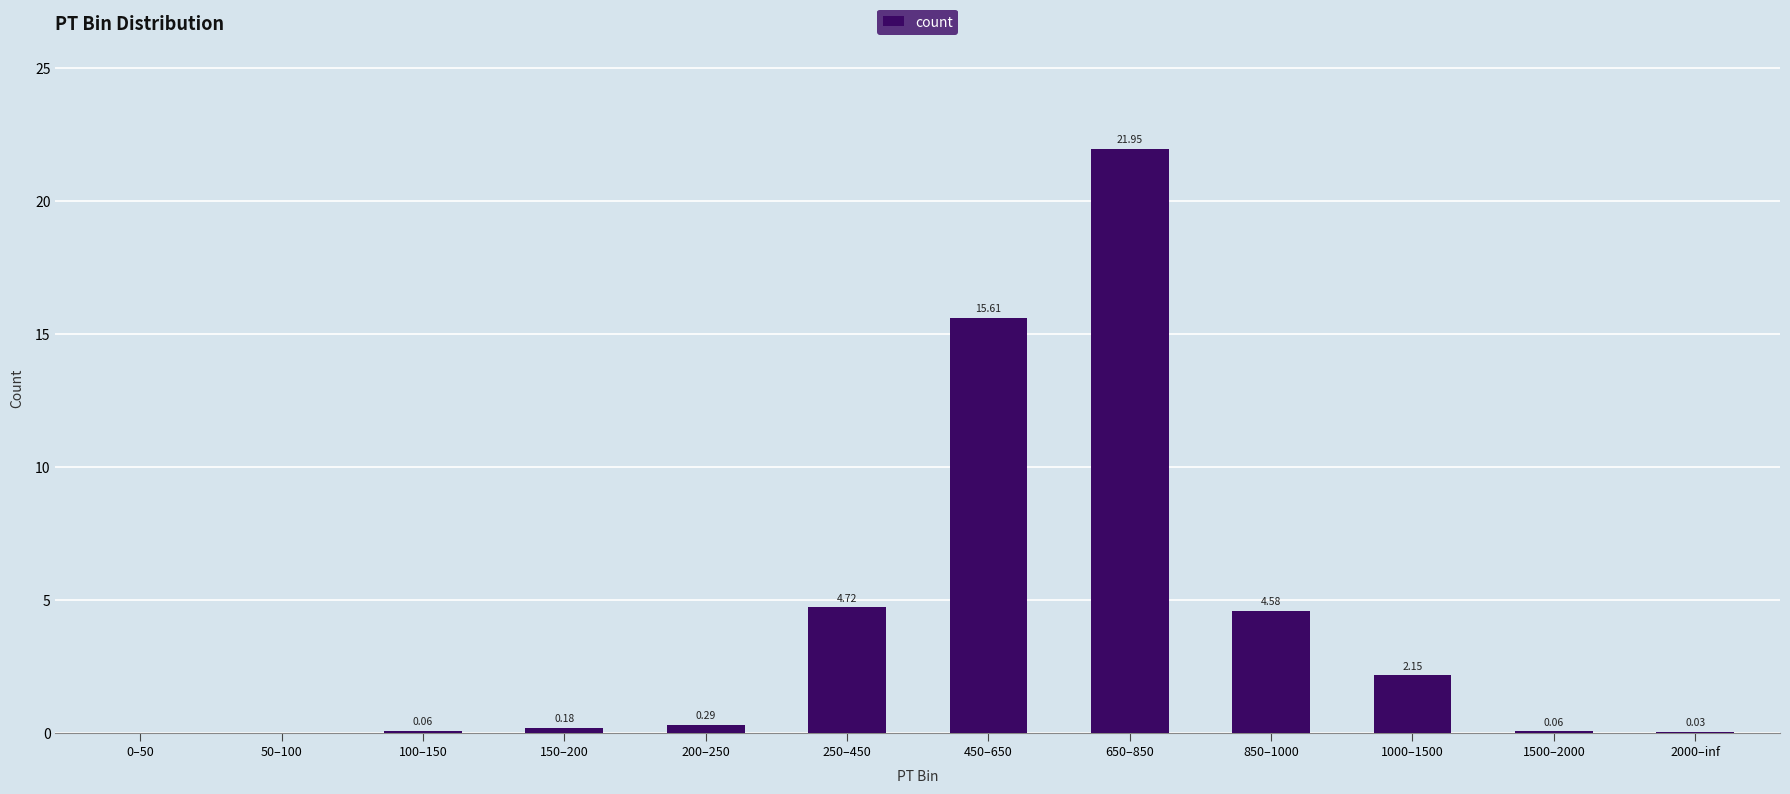

Are the bars grouped side by side (vs. stacked)?

No